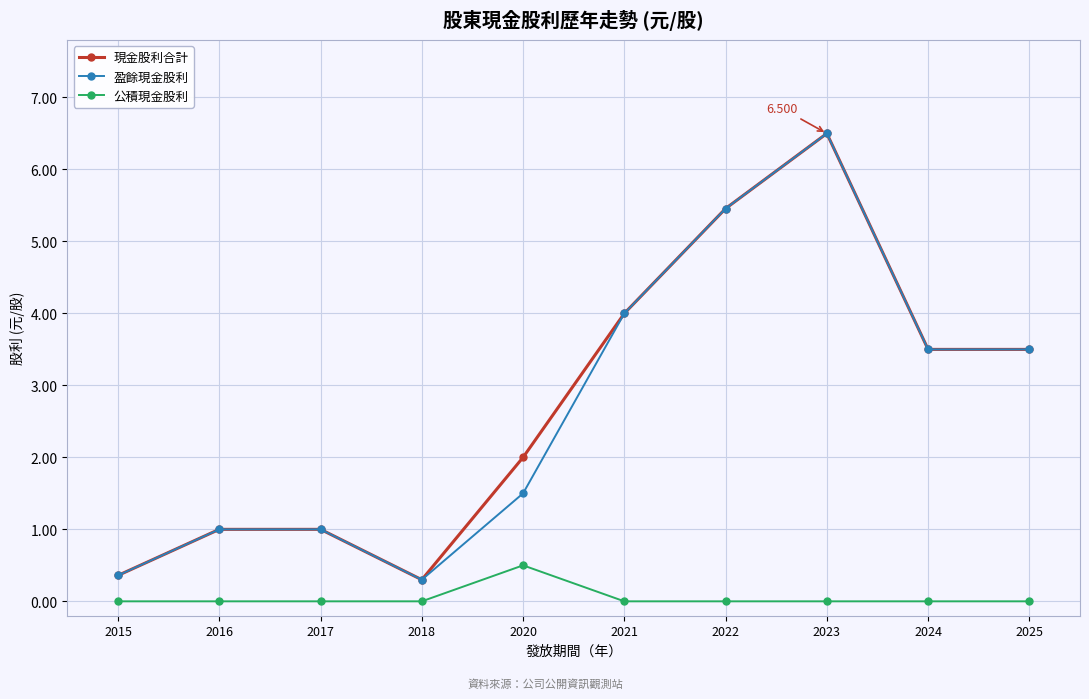

The 公積現金股利 series shows 0.3 at 2015. True or false?

False